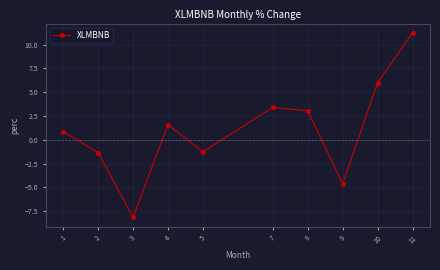

What is the maximum value shown in the chart?

11.3